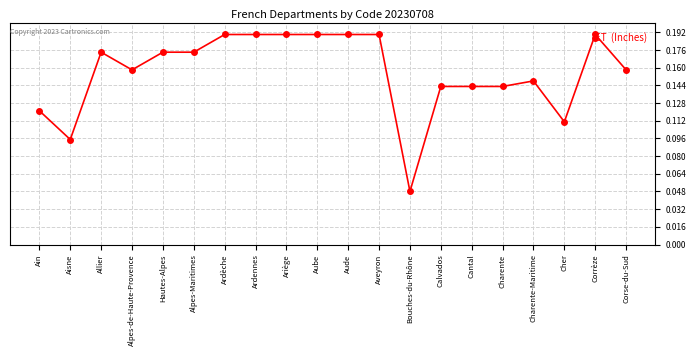

True or false: there are more than 1 points higher than both neighbors.

True